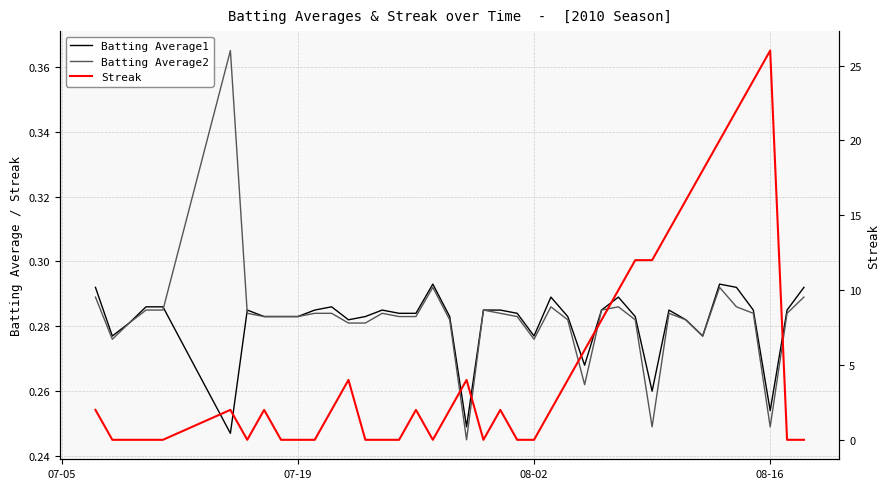

What is the sum of all Batting Average2 values?

11.3